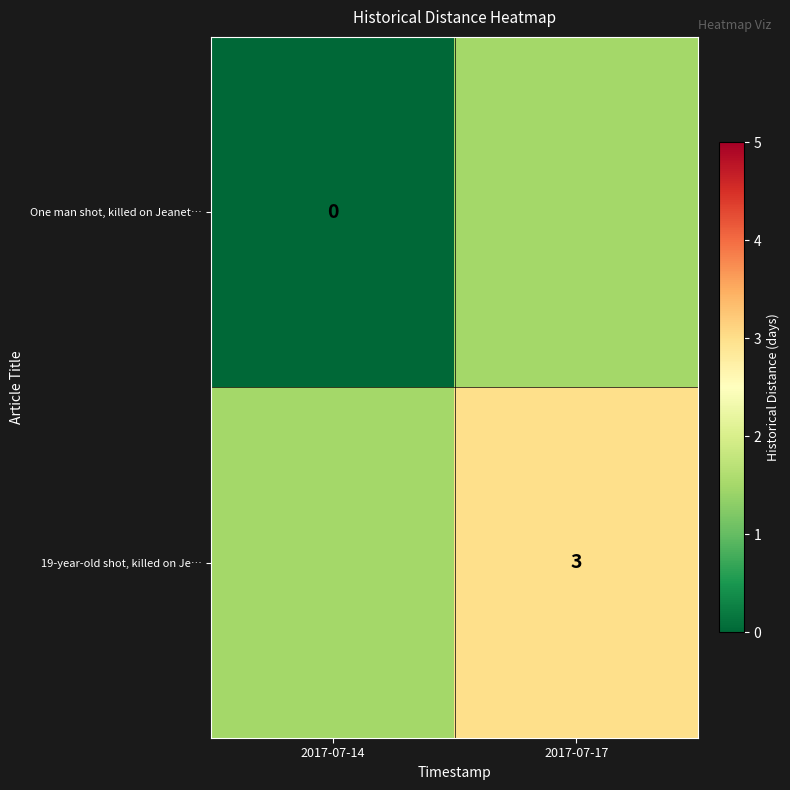

The 19-year-old shot, killed on Je… series shows 1.2 at 2017-07-17. True or false?

False